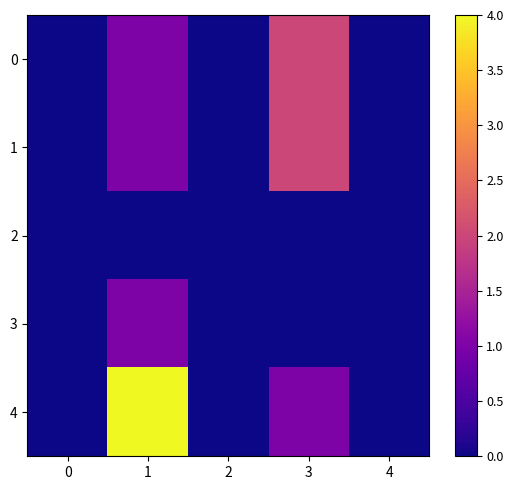

Which series changed the most between 1 and 3?

4